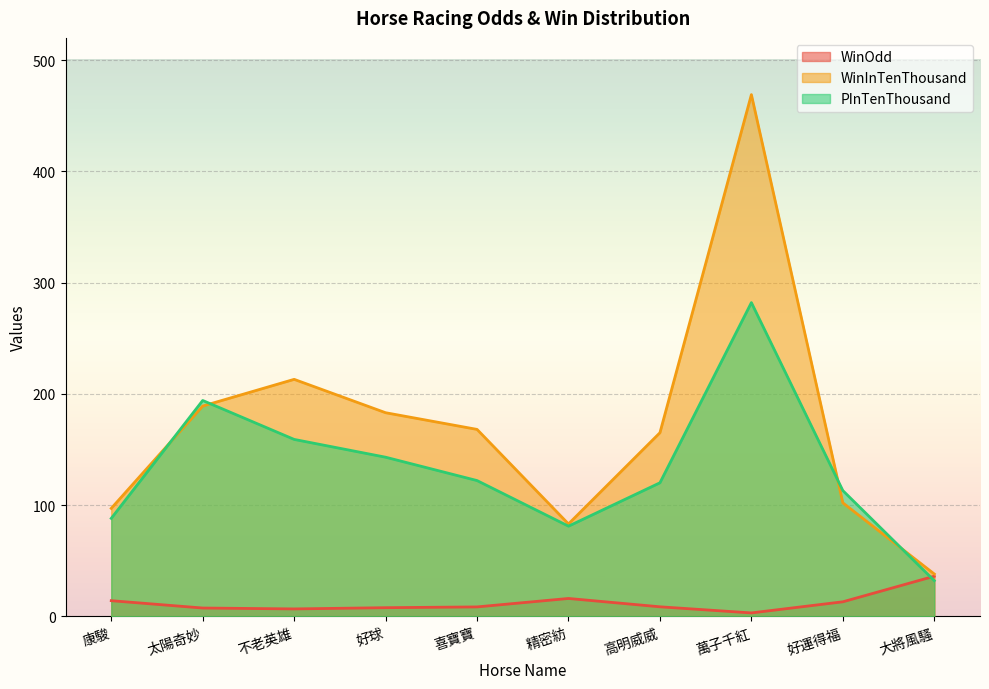

At which label is PInTenThousand closest to 157?

不老英雄